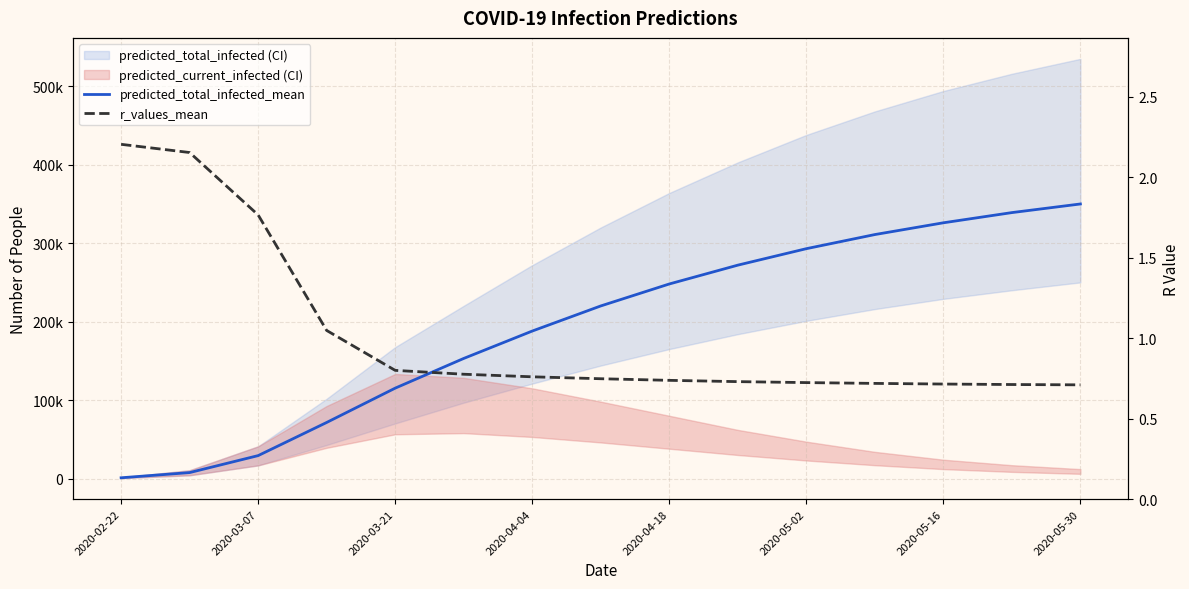

At which category is the sum across all series the highest?

2020-05-30